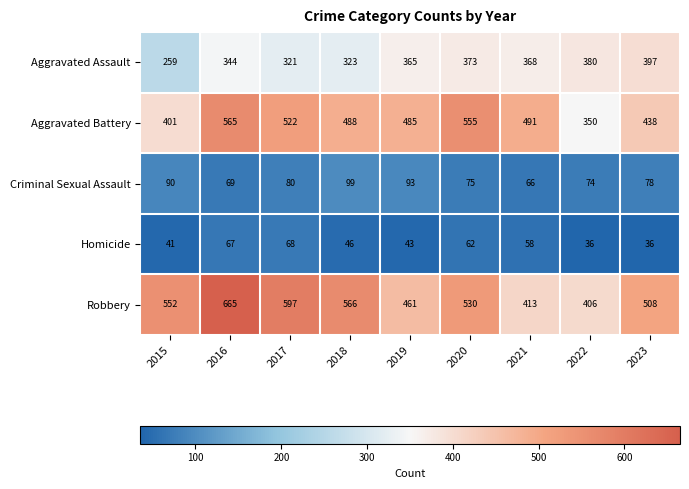

Which series has the largest total across all categories?

Robbery